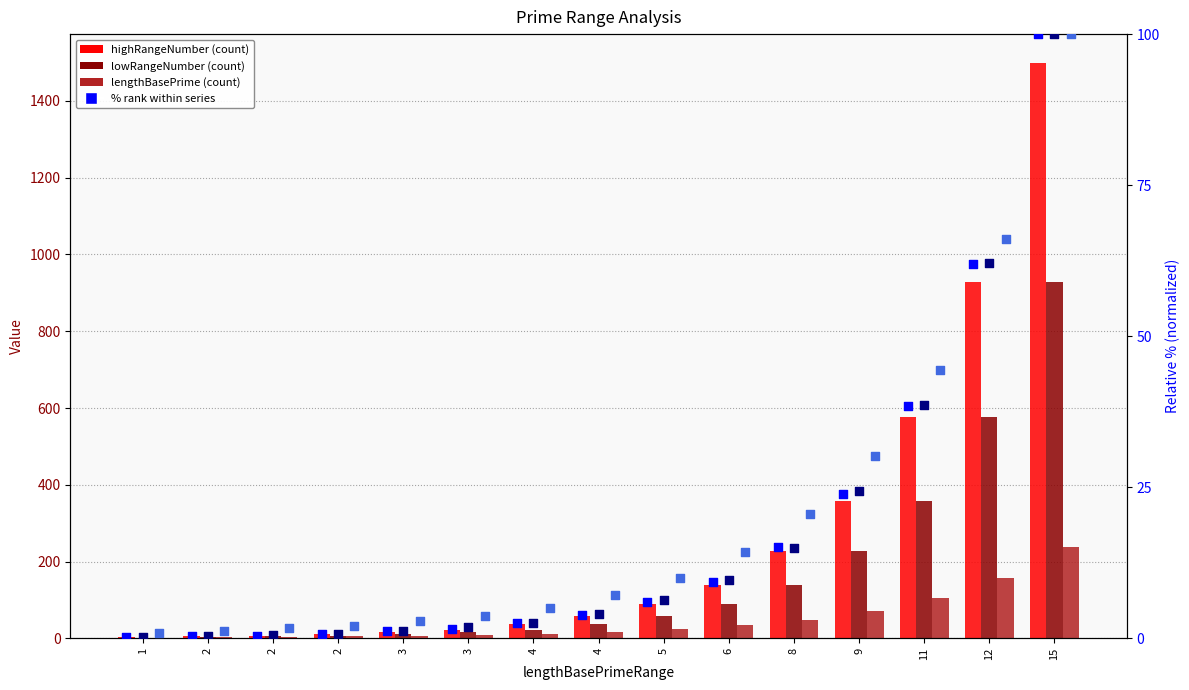

What is the total value across all series at 5?

194.3